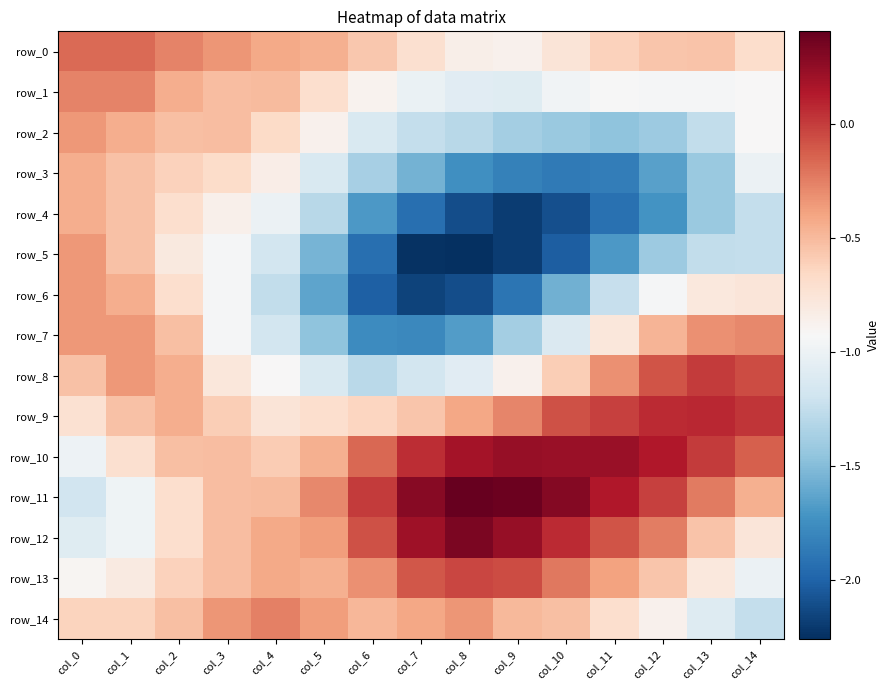

How many negative values does the row_12 series have?

11